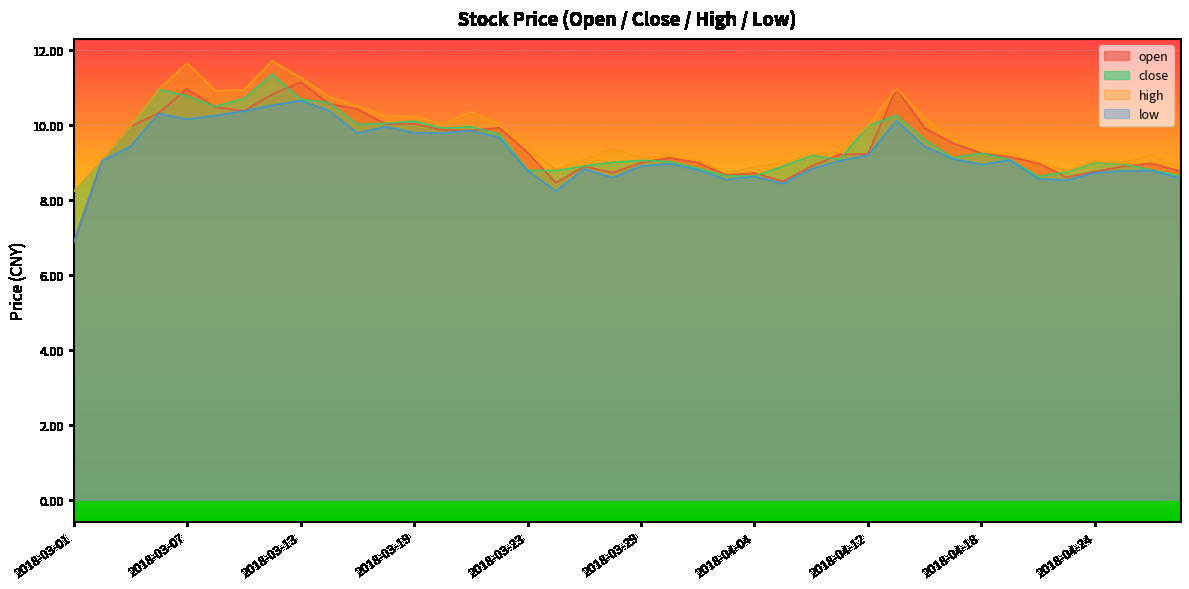

True or false: low and high cross at least once.

False